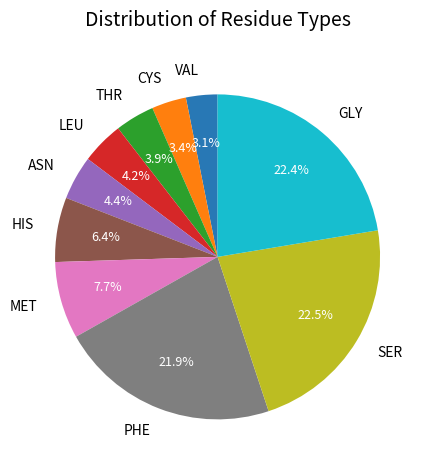

What percentage is NOT represented by PHE?

78.1%